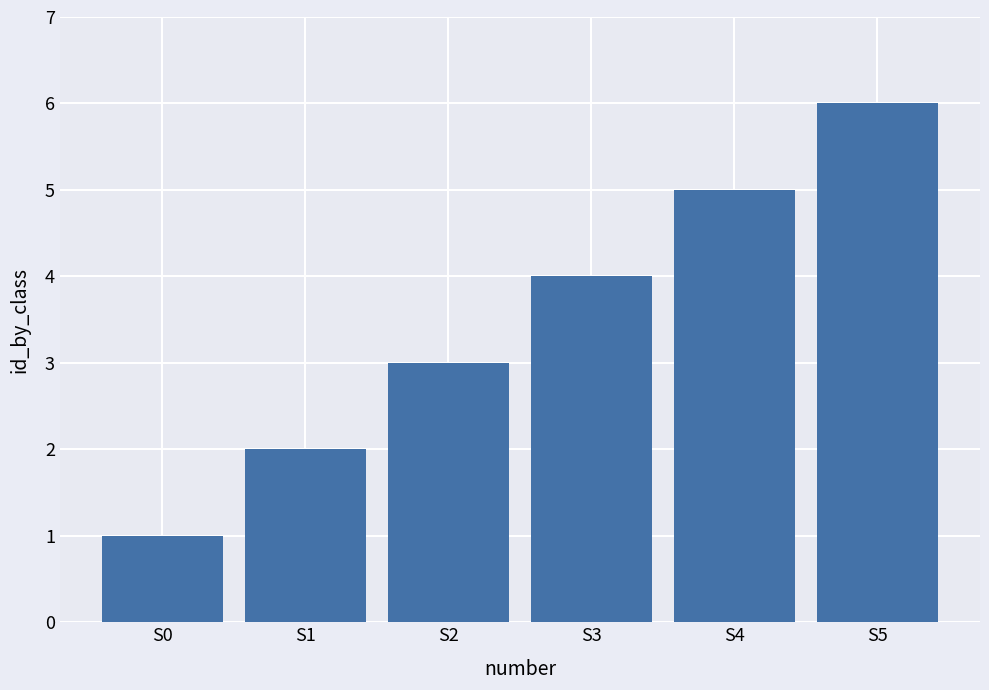

How many values are between 2 and 5?

4